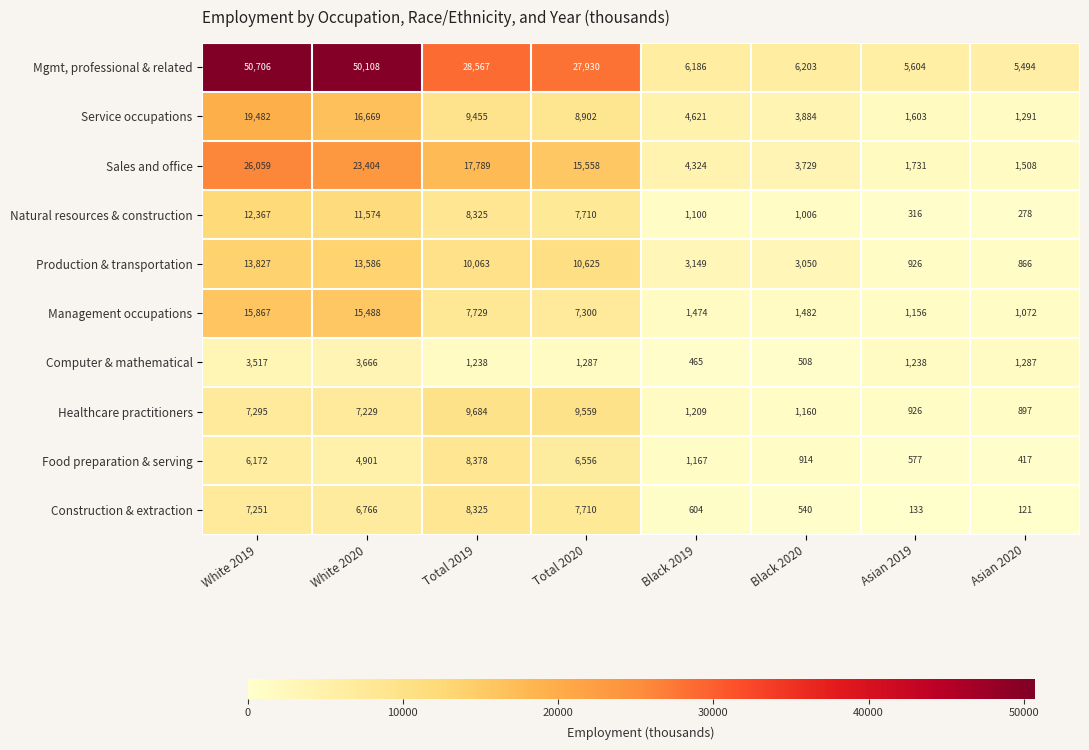

At which category does the chart reach its peak across all series?

White 2019